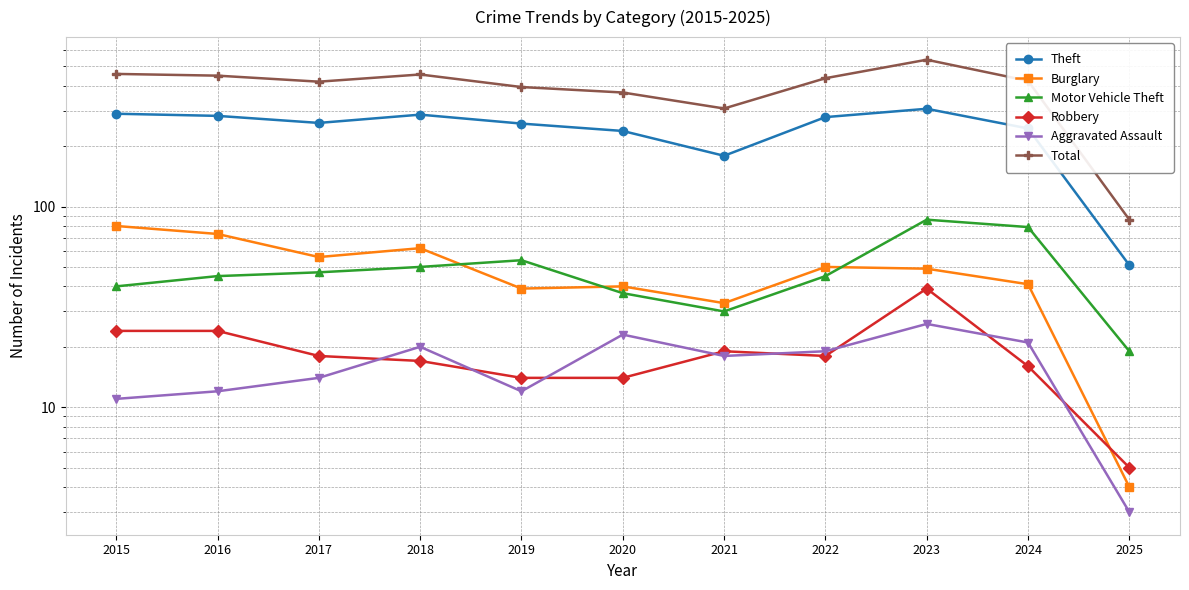

How many data points in Total are above 423?

5